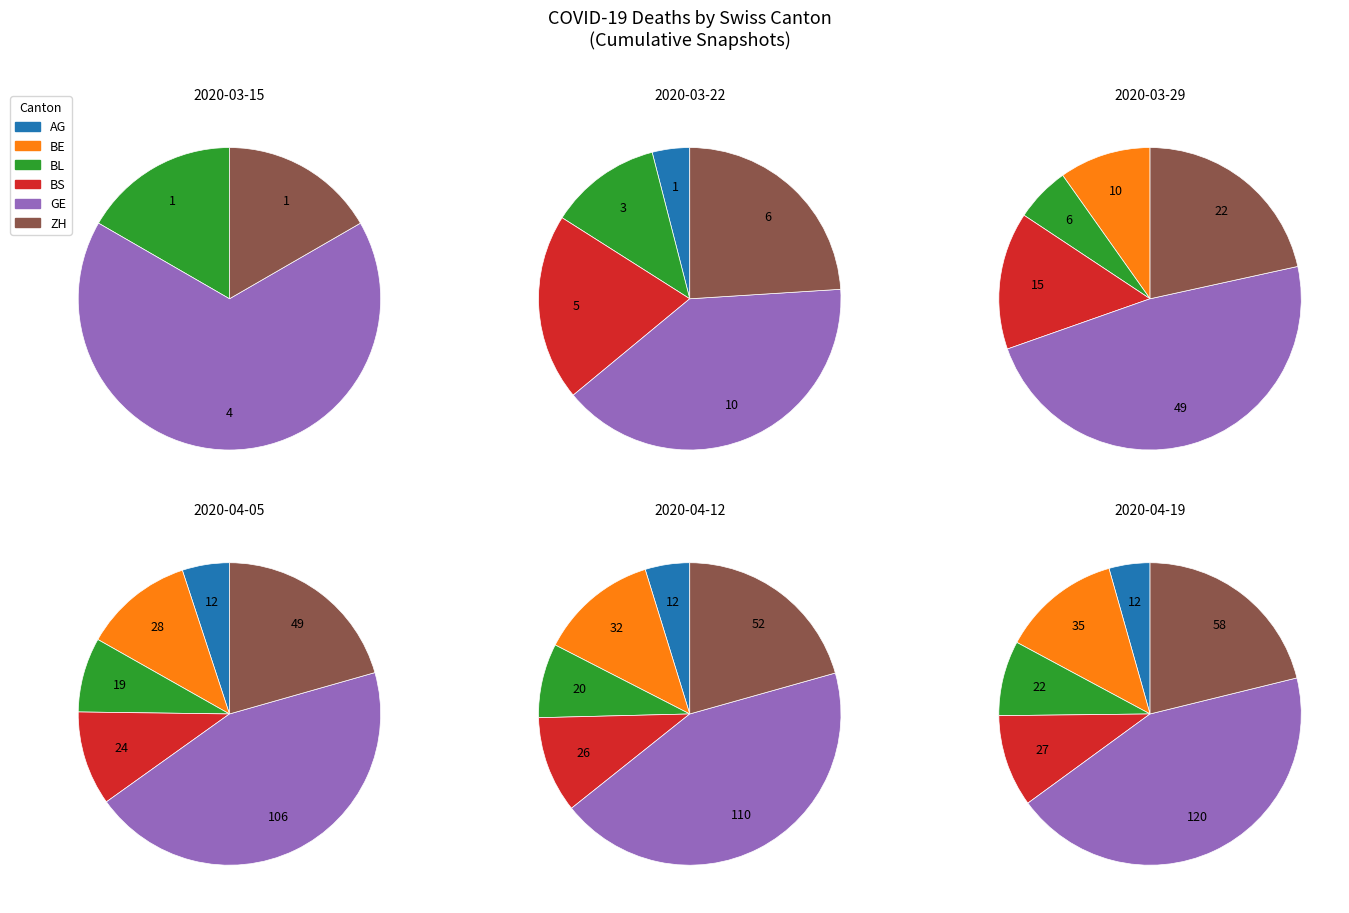

Is there a majority slice in this chart?

No